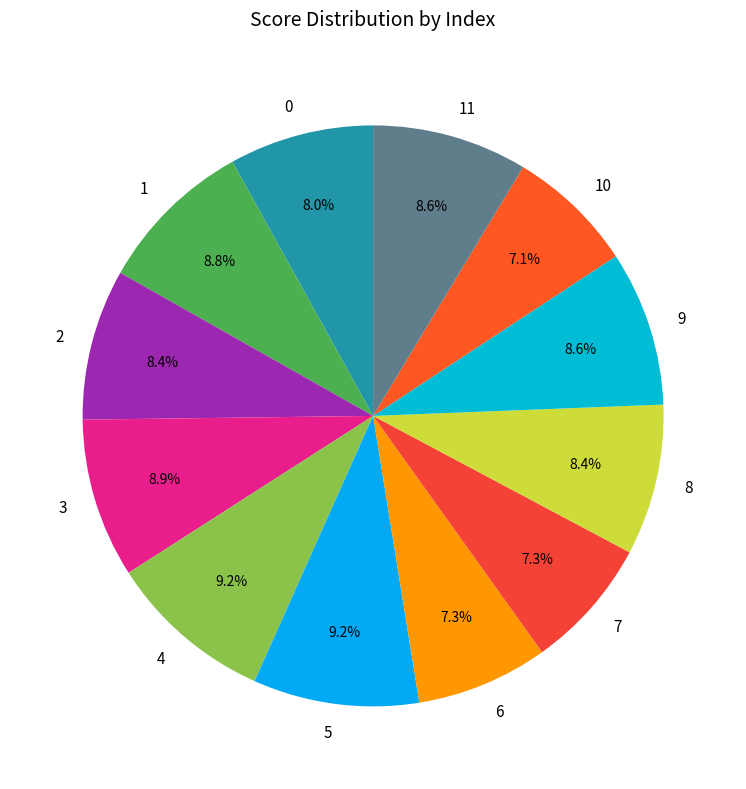

What percentage do 8 and 6 together represent?

15.7%